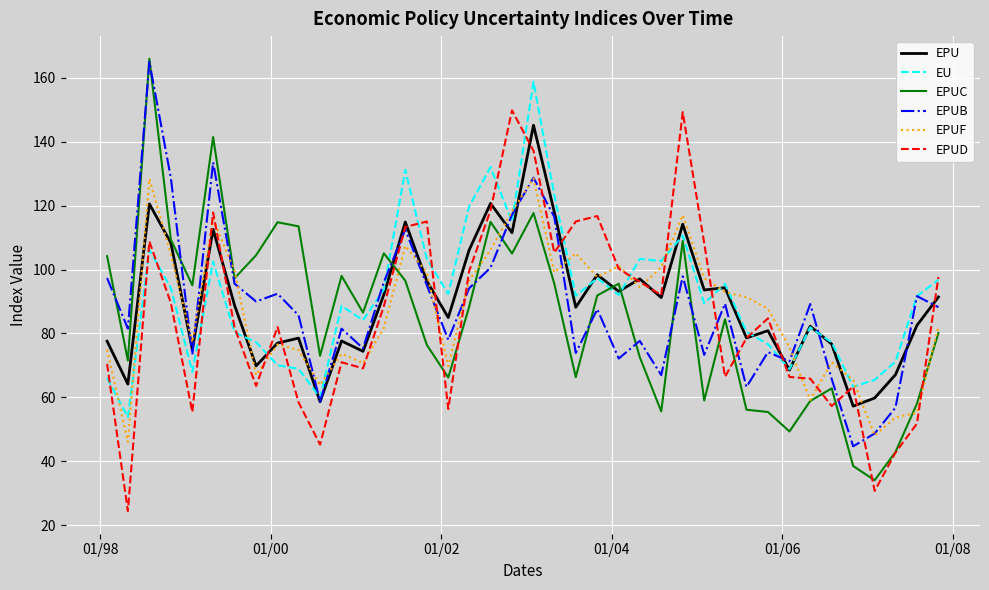

What is the minimum value shown in the chart?

24.4